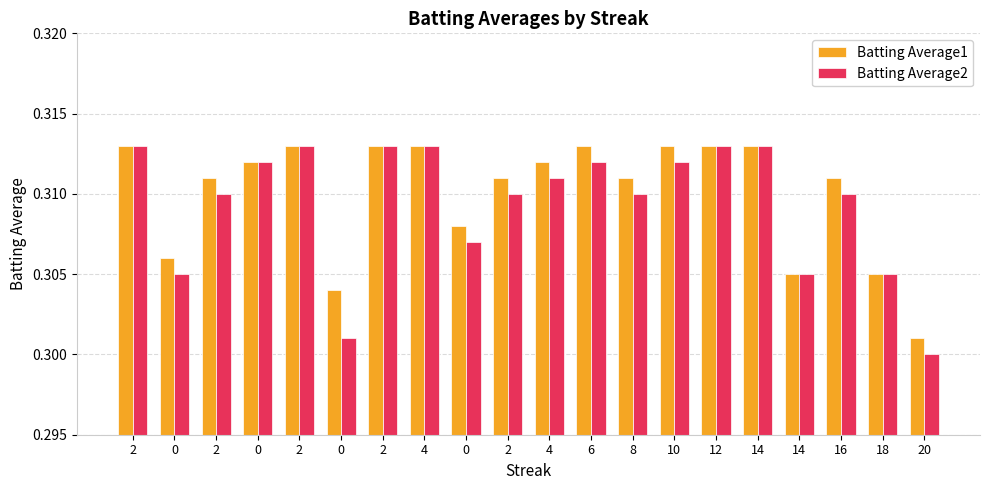

At which category is the sum across all series the highest?

2